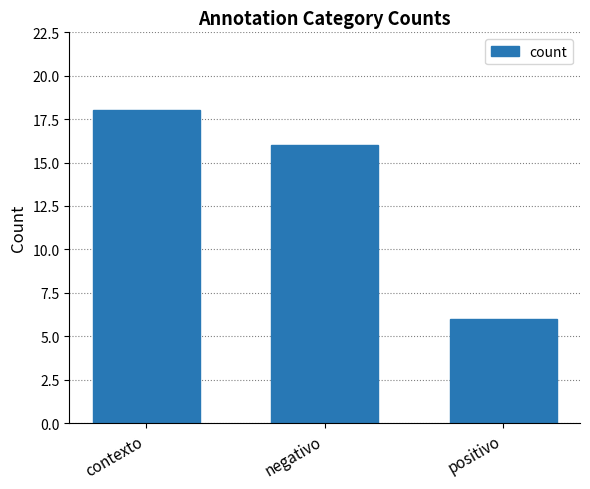

What is the label of the 2nd bar from the left?

negativo